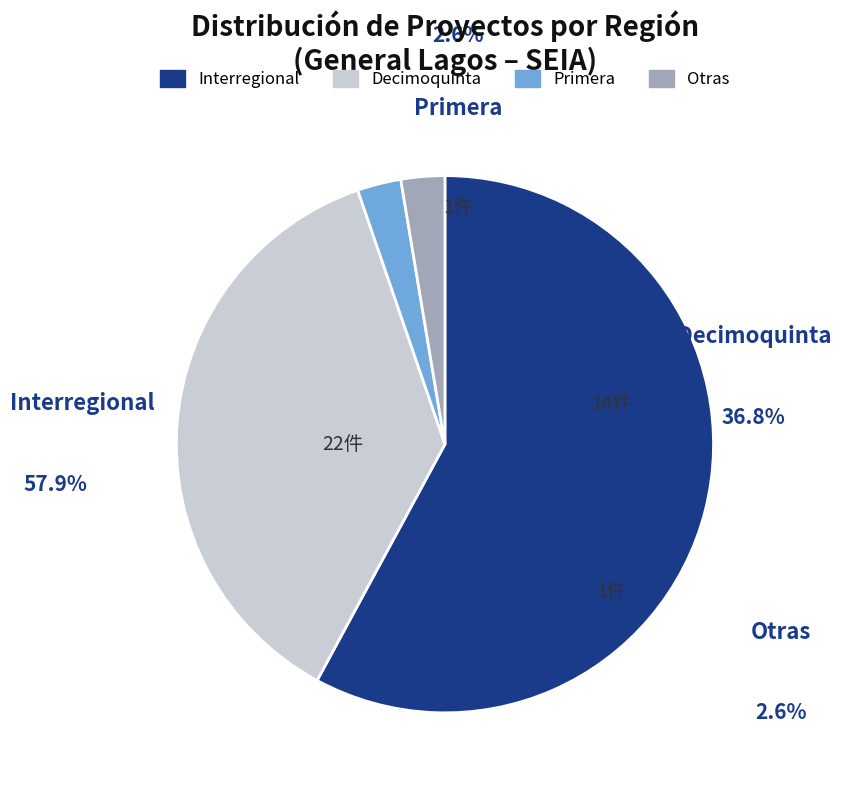

What percentage is the Other slice, to the nearest percent?

3%